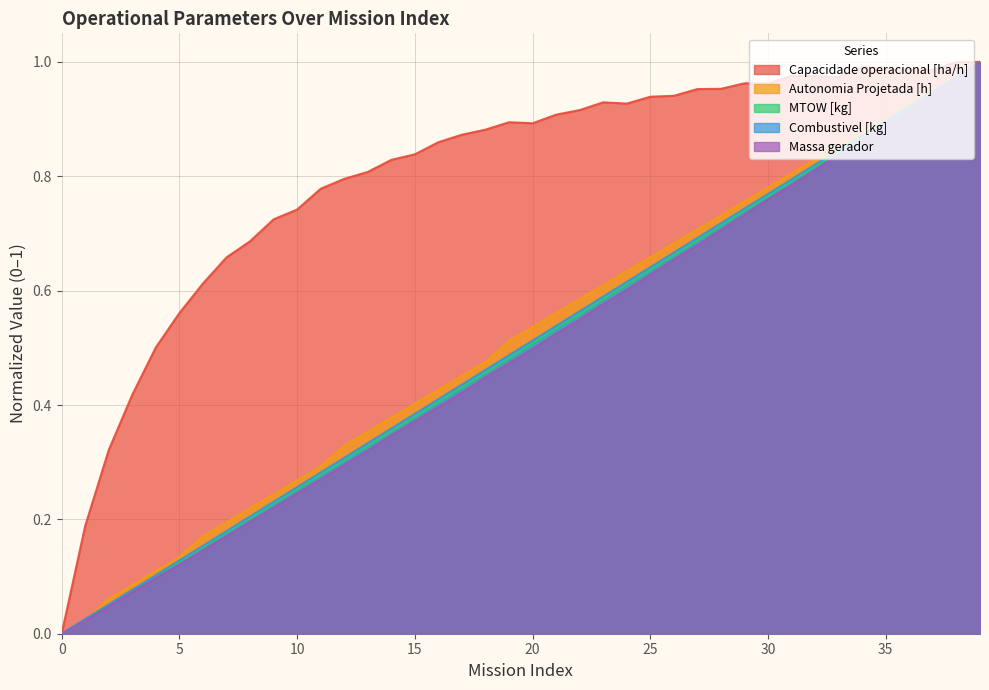

How many data points in Autonomia Projetada [h] are above 0?

39